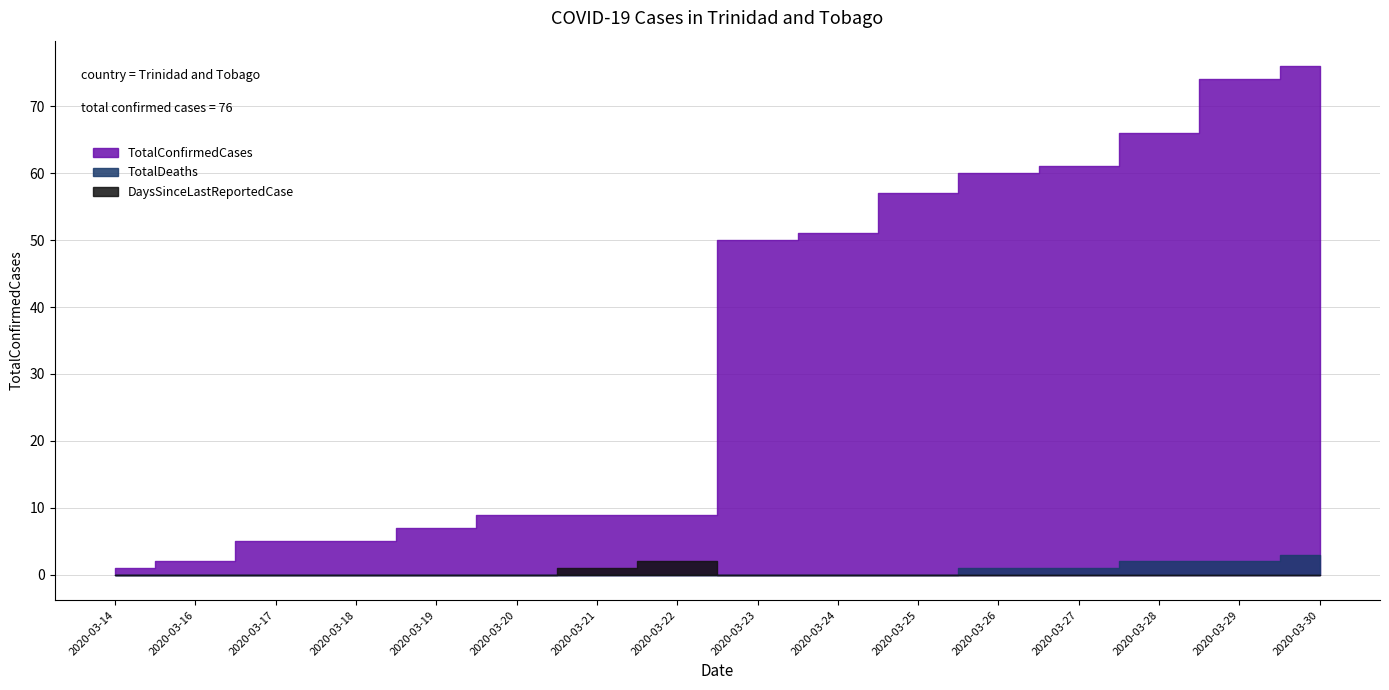

True or false: DaysSinceLastReportedCase has a value of 1 at 2020-03-30.

False